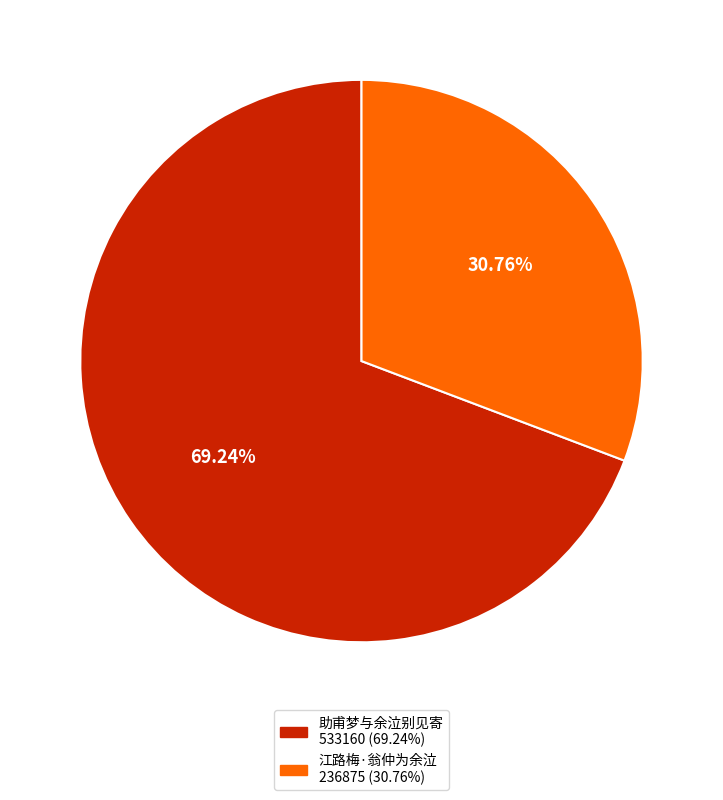

Which slice is the largest?

助甫梦与余泣别见寄